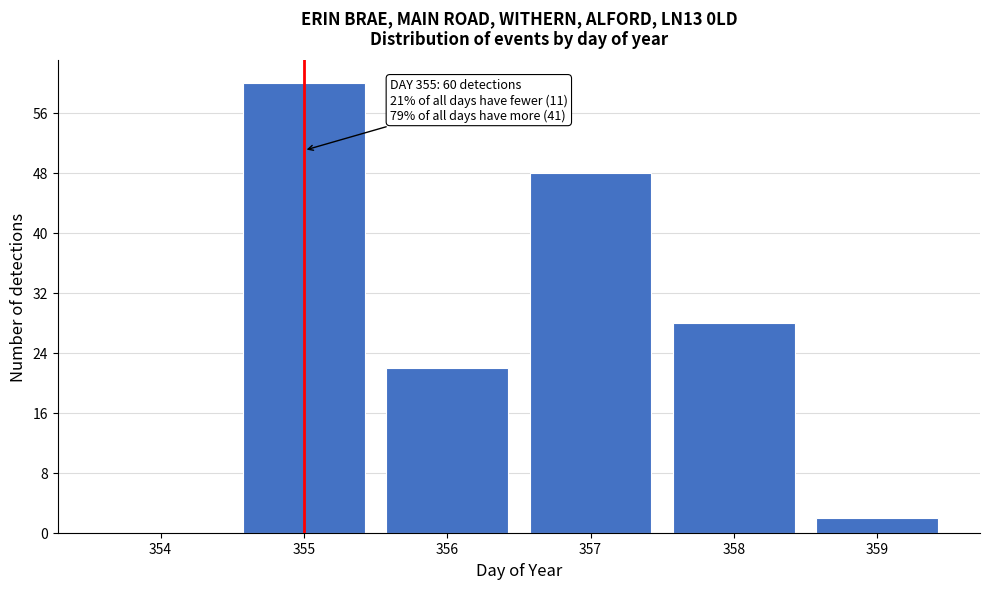

Reading left to right, transcribe all the data shown in this chart.

354=0	355=60	356=22	357=48	358=28	359=2